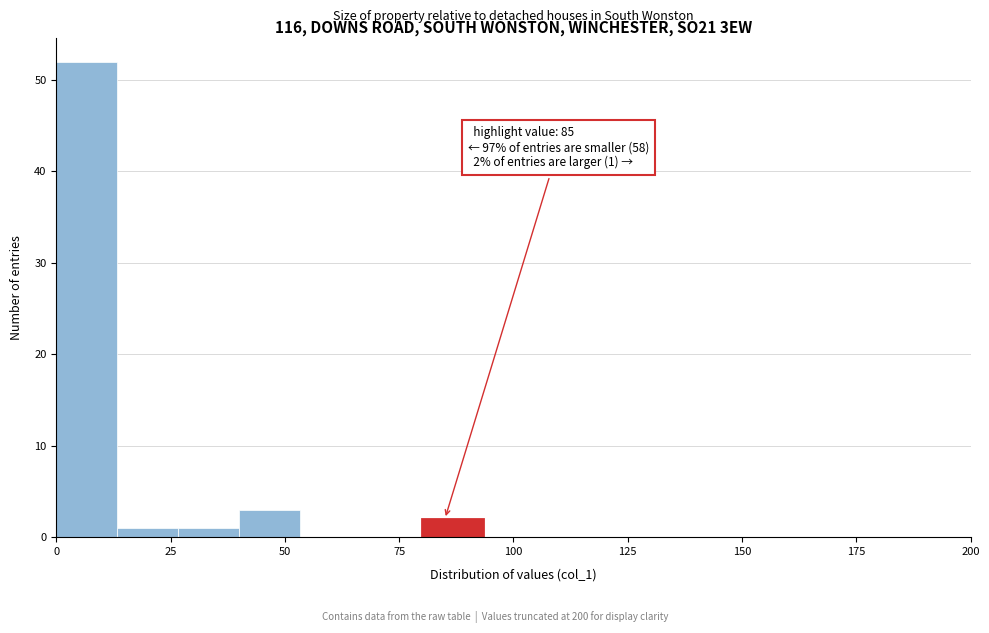

Read against the x-axis, roughly where is the centre of the tallest bar?

5